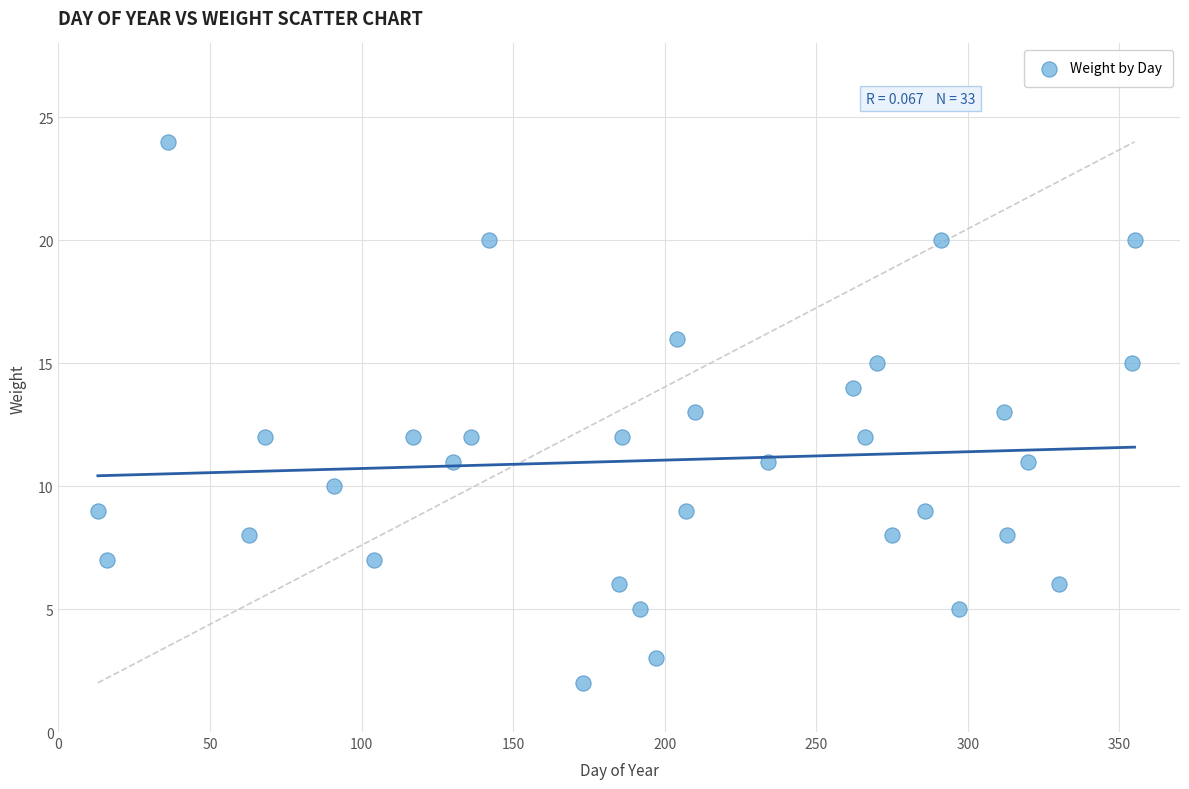

What is the range of Y values (max minus min)?

22